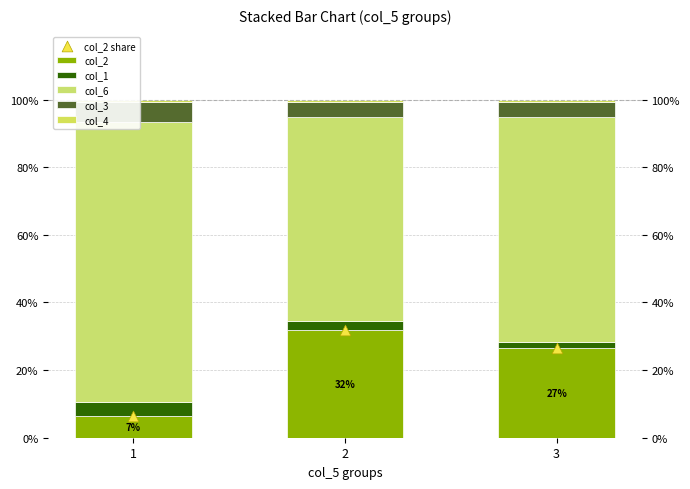

Which series reaches the minimum Y coordinate?

col_4